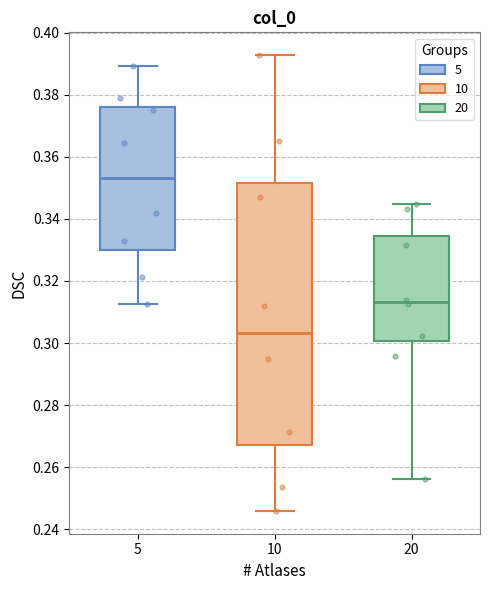

Reading left to right, transcribe this box plot: for each box, give where its median line is, the range the box spans, and where its two whiskers end, as read against the y-axis. The values are not printed on the chart, so give them approximately, as read against the axis.

5: median 0.354, box 0.330 to 0.376, whiskers 0.312 to 0.390
10: median 0.304, box 0.268 to 0.352, whiskers 0.246 to 0.392
20: median 0.314, box 0.300 to 0.334, whiskers 0.256 to 0.344